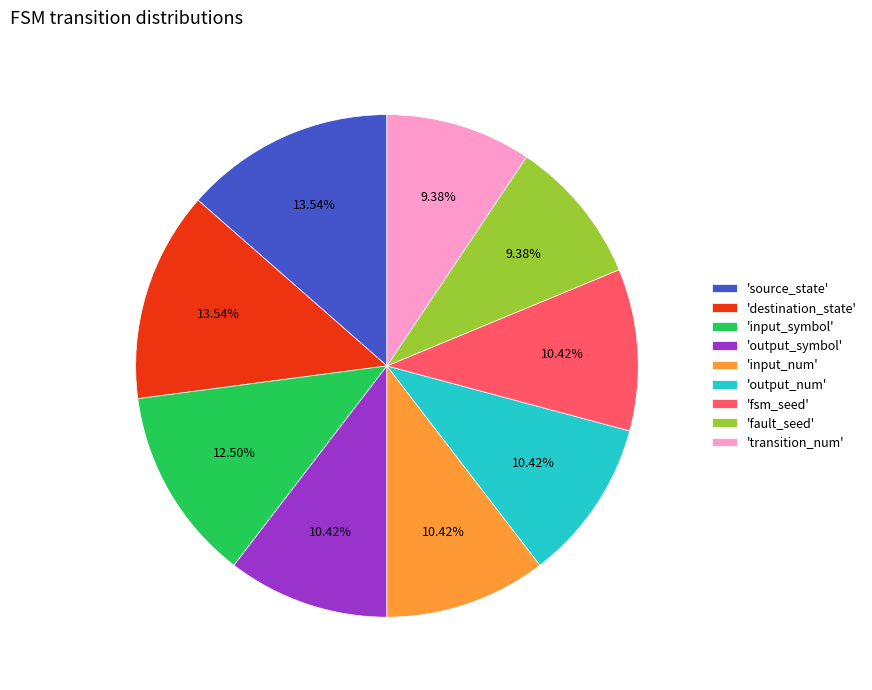

To the nearest percent, what is the average slice percentage?

11%